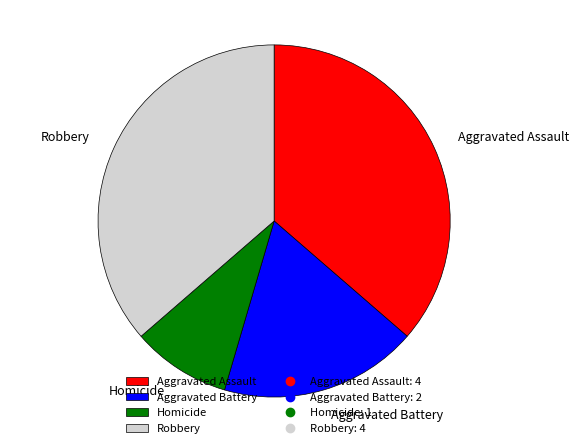

Approximately how many times larger is the value at Robbery compared to Homicide?

4.0